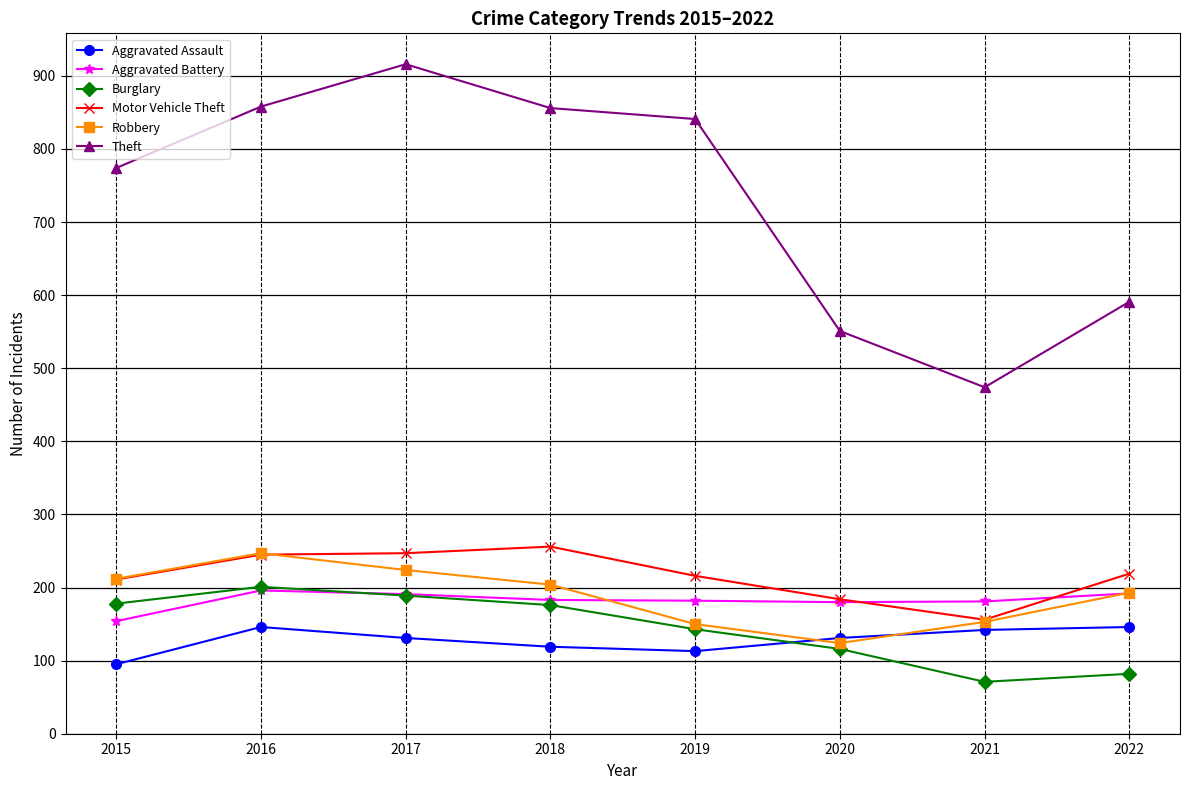

The Motor Vehicle Theft series shows 247 at 2017. True or false?

True